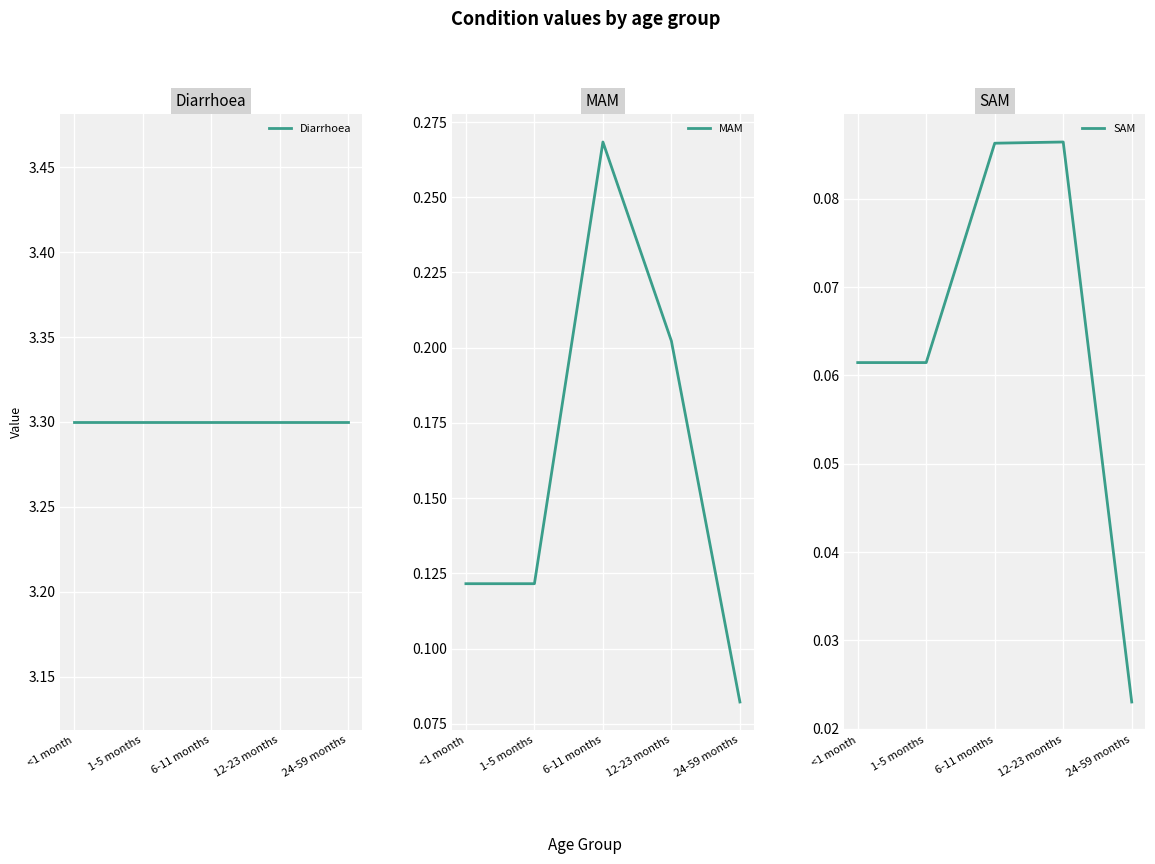

What is the sum of the MAM values at <1 month and 6-11 months?

0.4